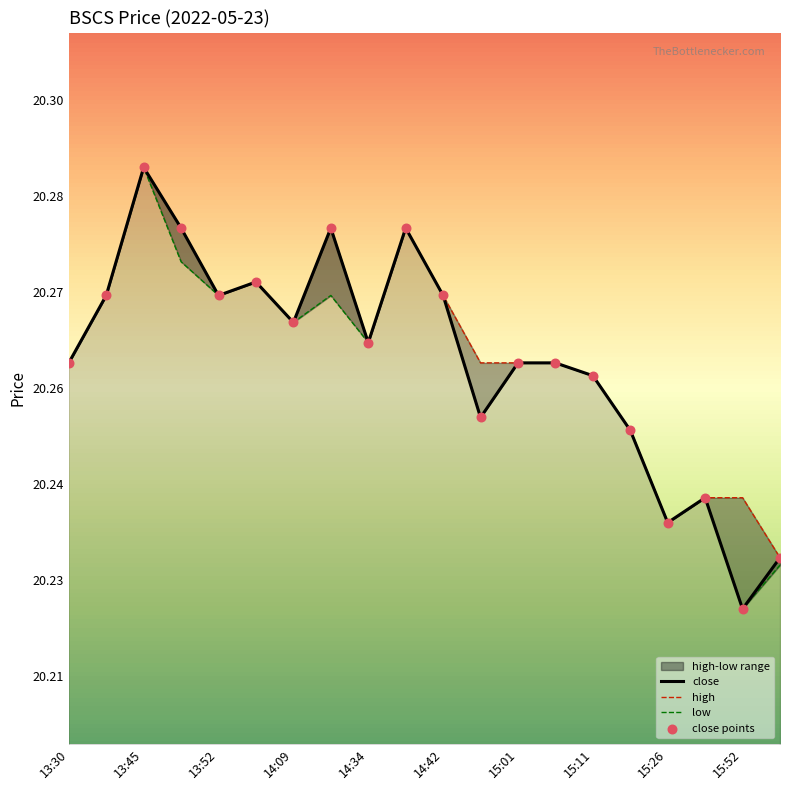

Which series reaches the minimum Y coordinate?

close